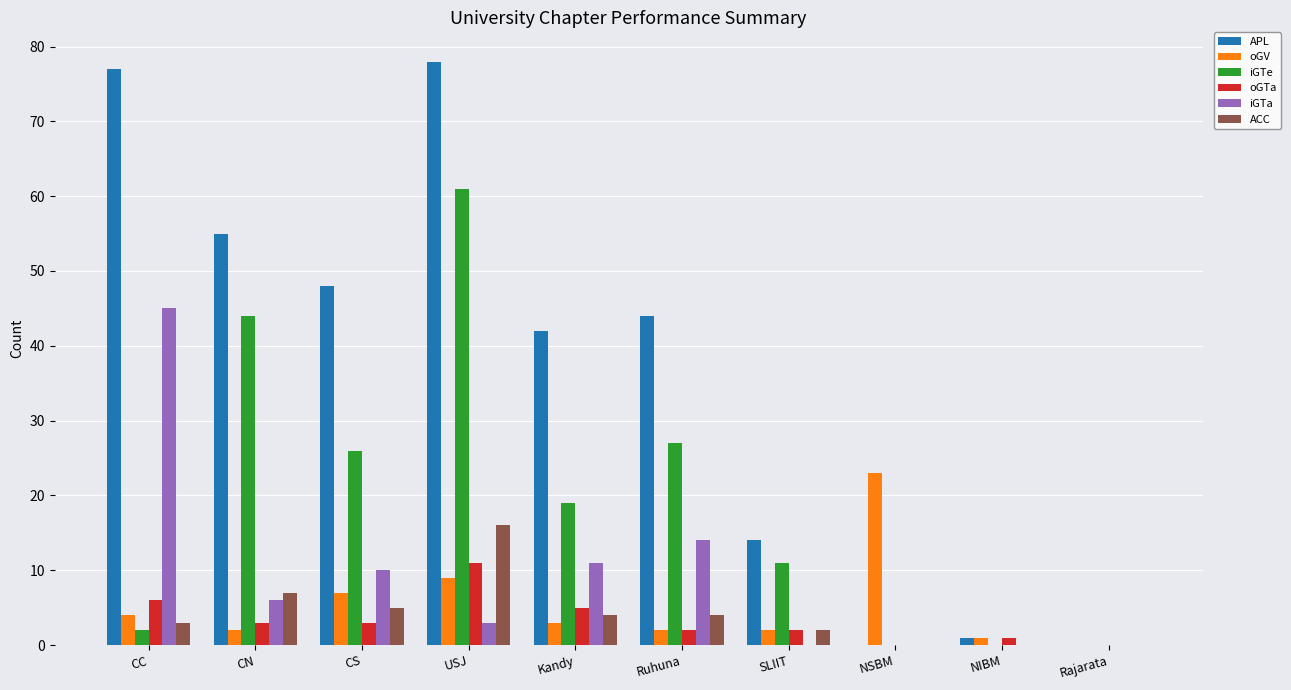

At which category does the chart reach its peak across all series?

USJ